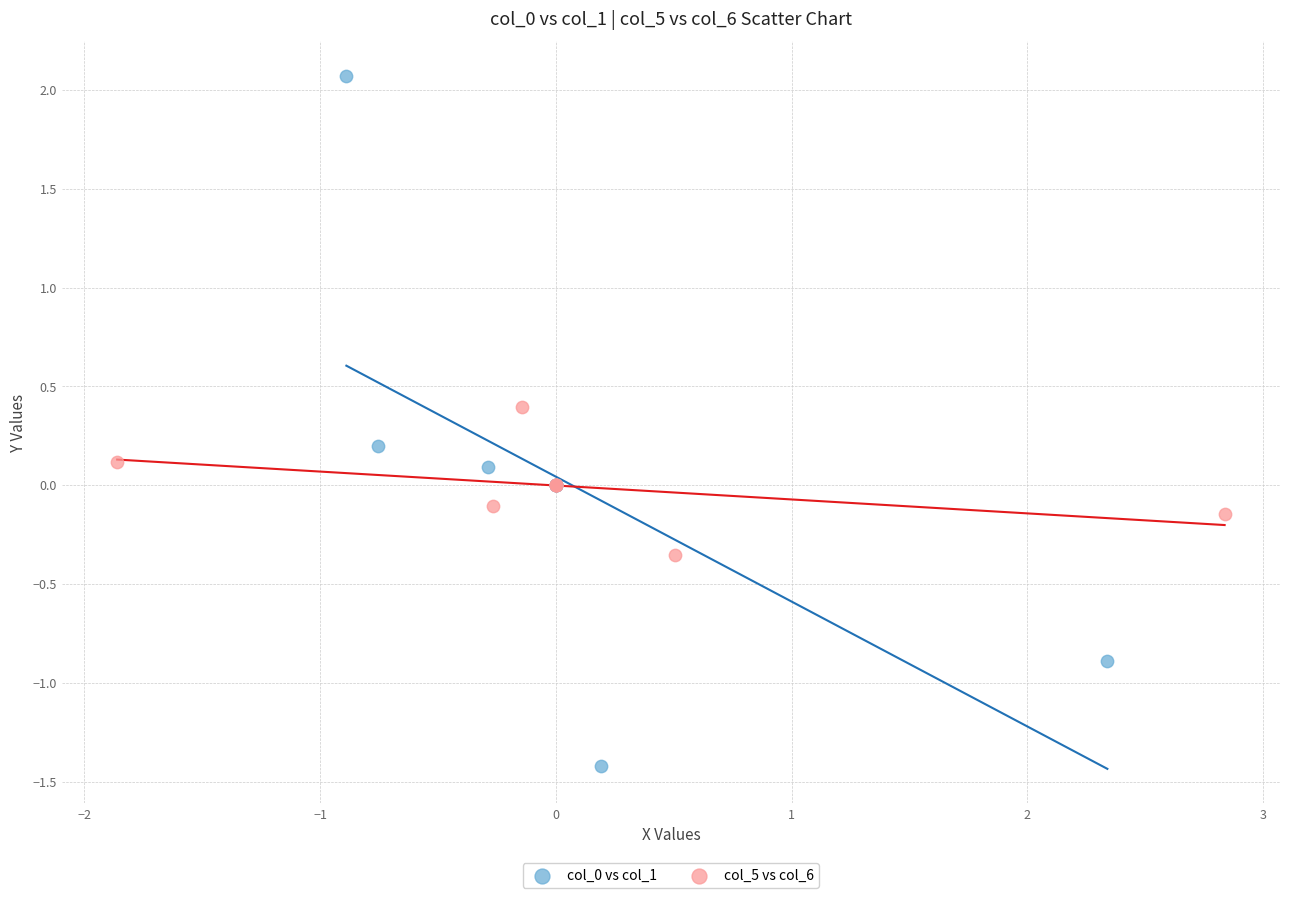

Which series has the largest Y range (max minus min)?

col_0 vs col_1